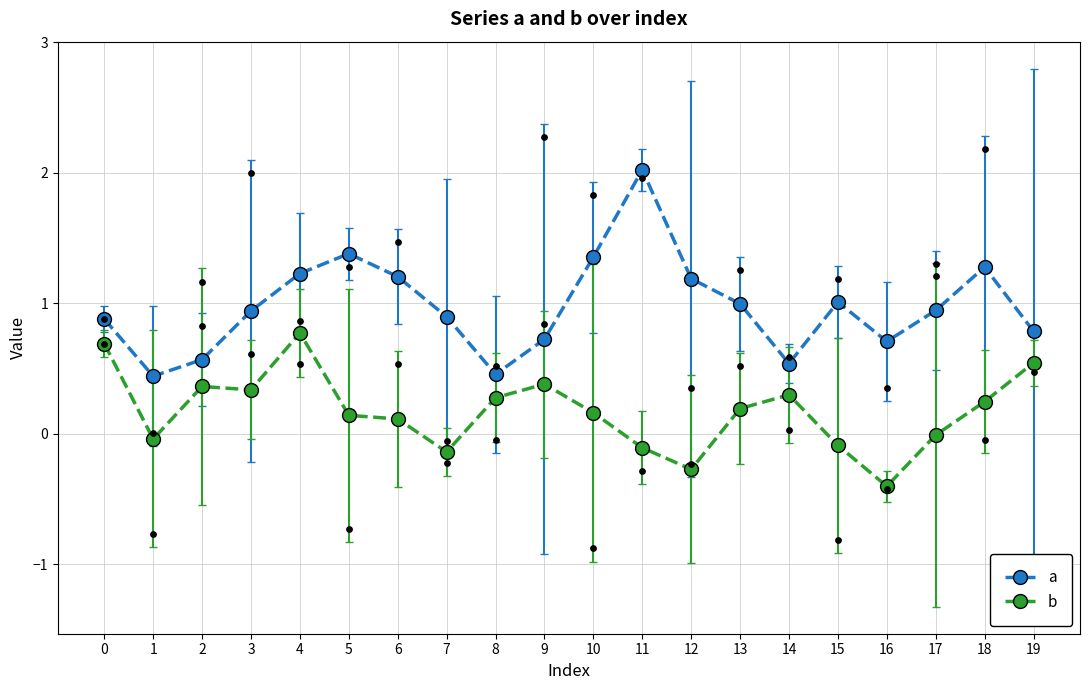

At how many categories does at least one series exceed 1?

8